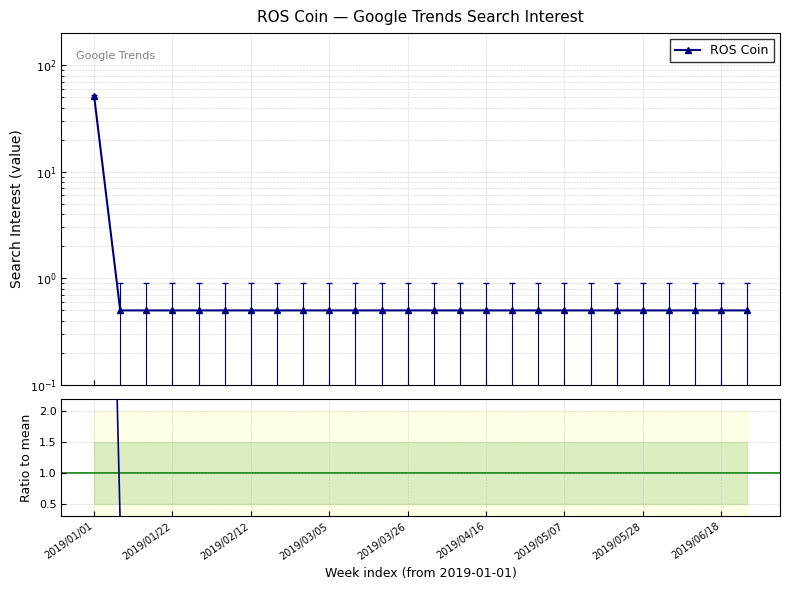

Reading left to right, extract all data points from this chart.

ROS Coin: 51.5	0.5	0.5	0.5	0.5	0.5	0.5	0.5	0.5	0.5	0.5	0.5	0.5	0.5	0.5	0.5	0.5	0.5	0.5	0.5	0.5	0.5	0.5	0.5	0.5	0.5
Ratio to mean: 17.4	0.2	0.2	0.2	0.2	0.2	0.2	0.2	0.2	0.2	0.2	0.2	0.2	0.2	0.2	0.2	0.2	0.2	0.2	0.2	0.2	0.2	0.2	0.2	0.2	0.2